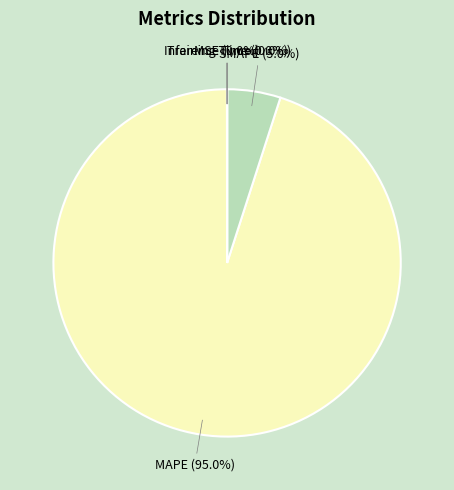

Is there a majority slice in this chart?

Yes